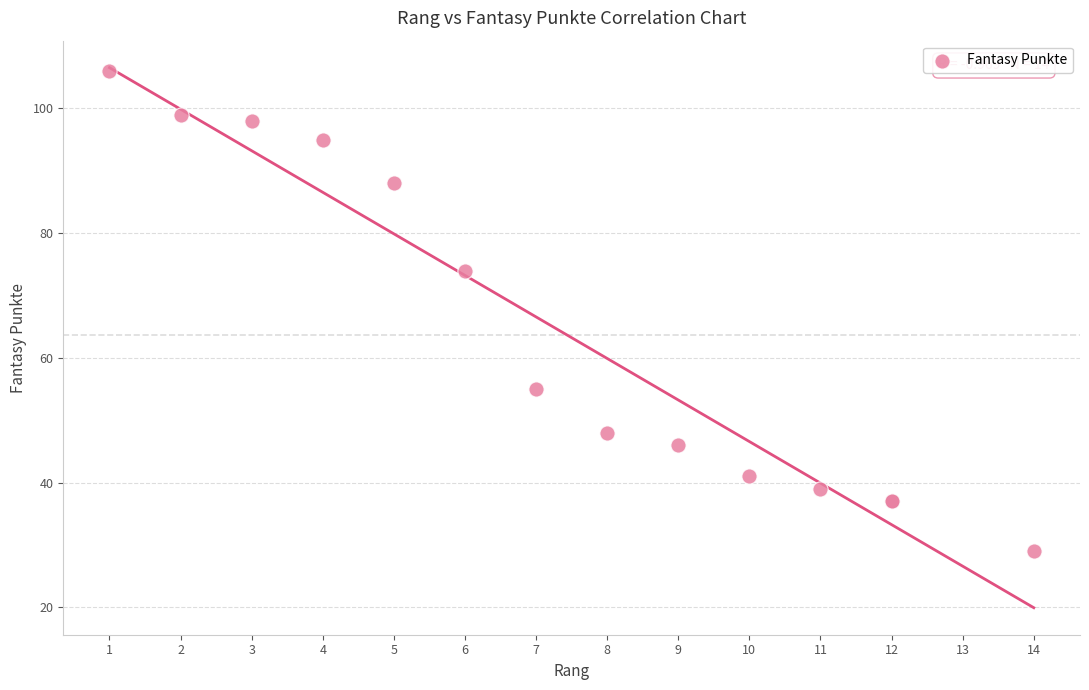

What Y value in the scatter plot is closest to 67?

74